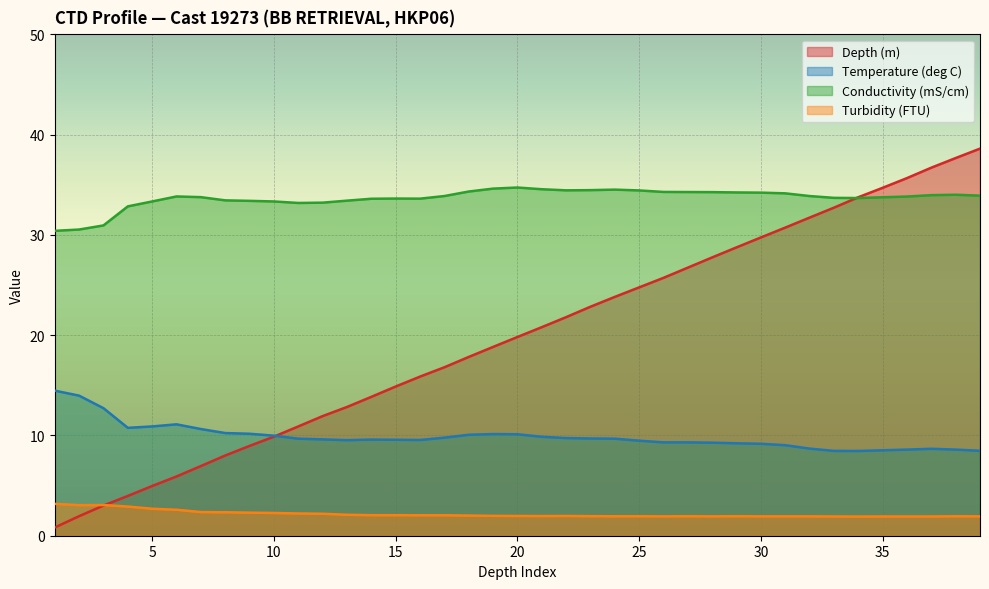

What is the value of the Conductivity (mS/cm) point at the 6th from the left?

33.8